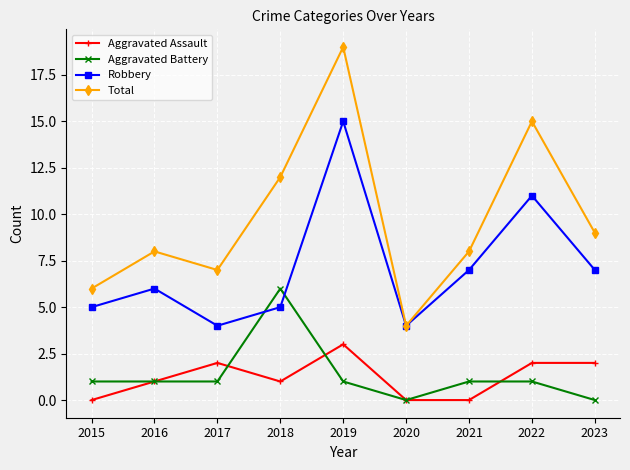

Which series has the widest spread of values?

Total